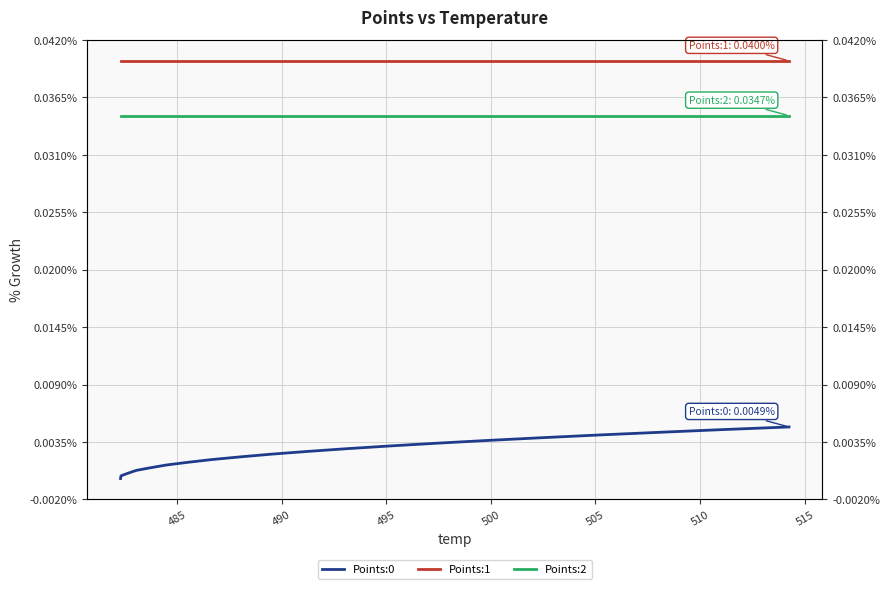

Which series has the widest spread of values?

Points:0